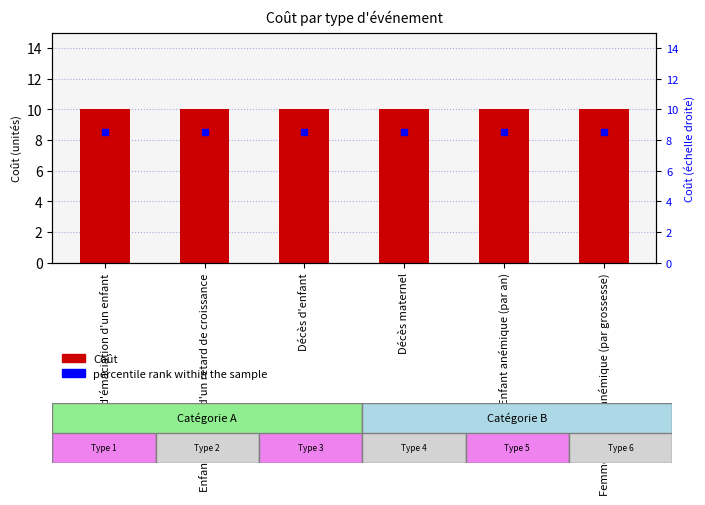

At which category is the sum across all series the highest?

Épisode d'émaciation d'un enfant